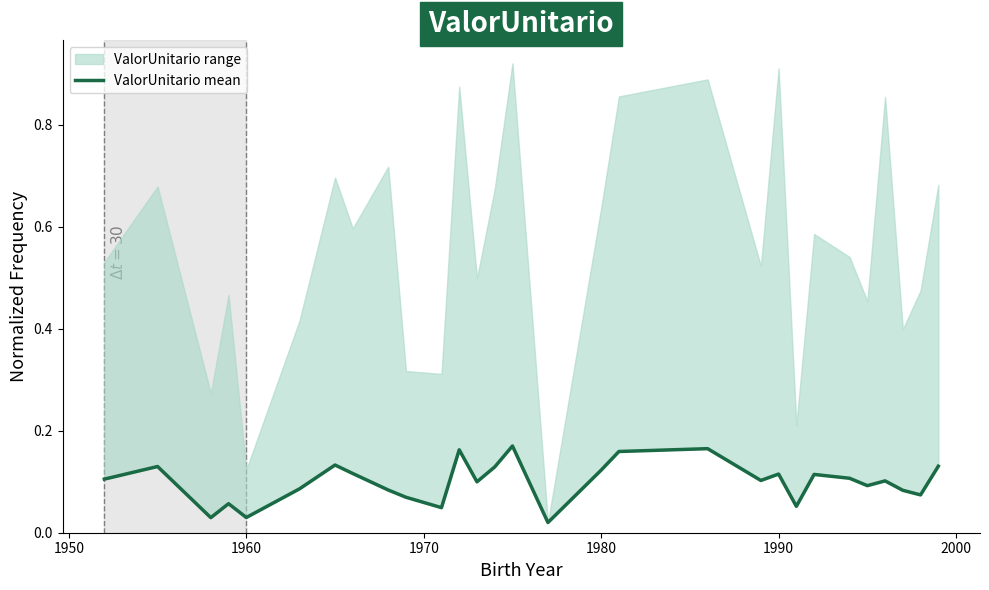

True or false: there are more than 0 points higher than both neighbors.

True